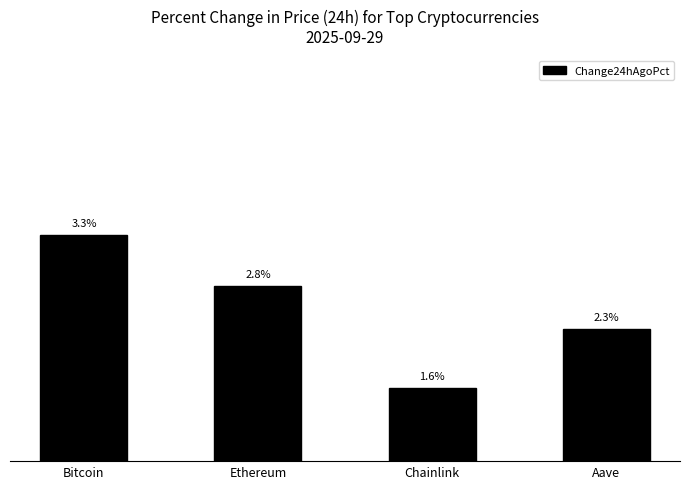

Rank the categories by value from highest to lowest.

Bitcoin, Ethereum, Aave, Chainlink